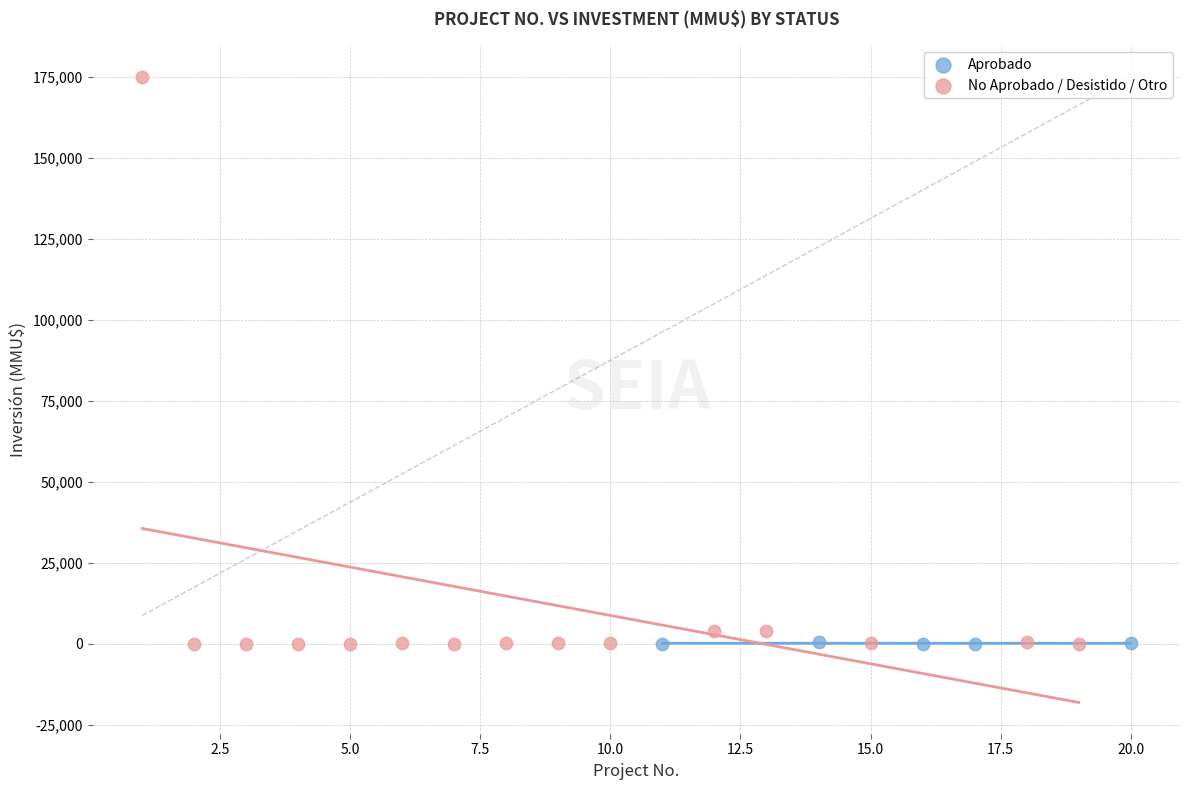

Which series contains the highest Y value?

No Aprobado / Desistido / Otro